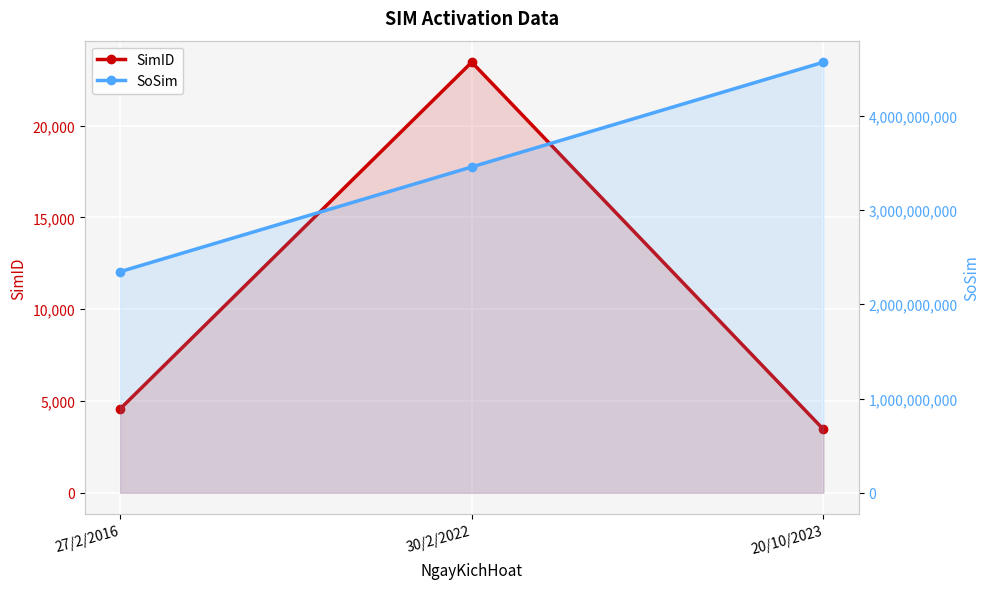

What is the sum of all SoSim values?

10370358036